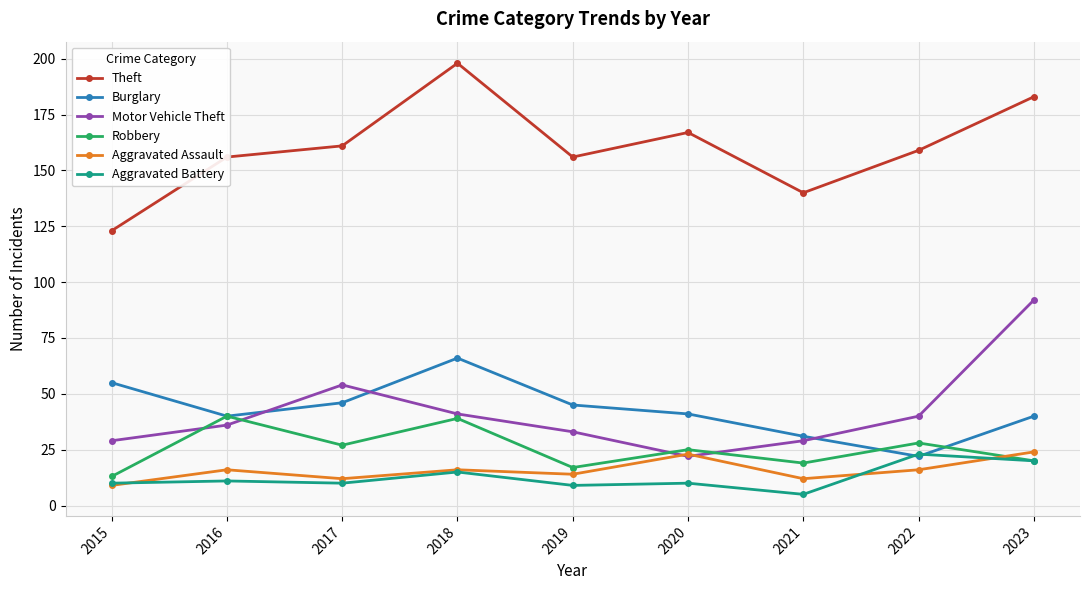

At which label does Robbery first exceed 25?

2016